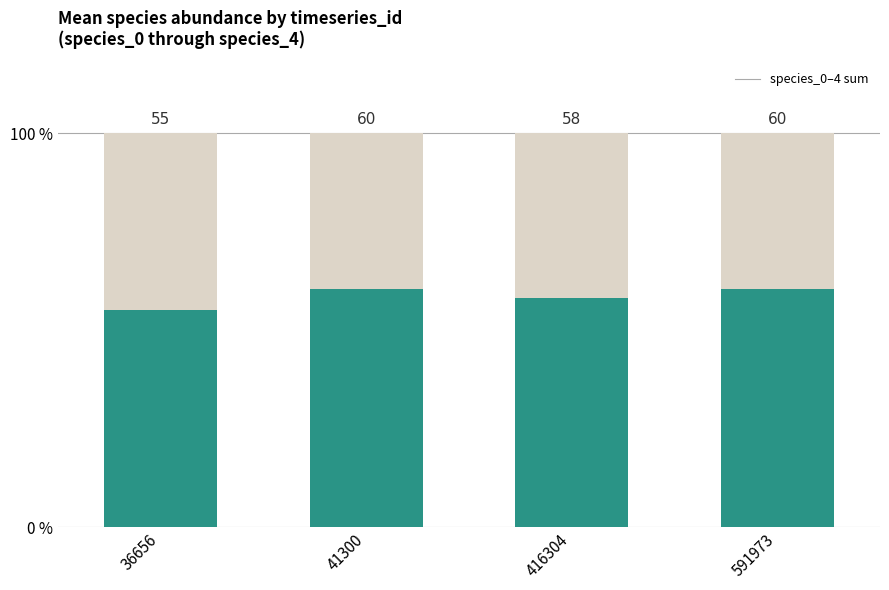

What is the sum of the values at 416304 and 591973?

1.2